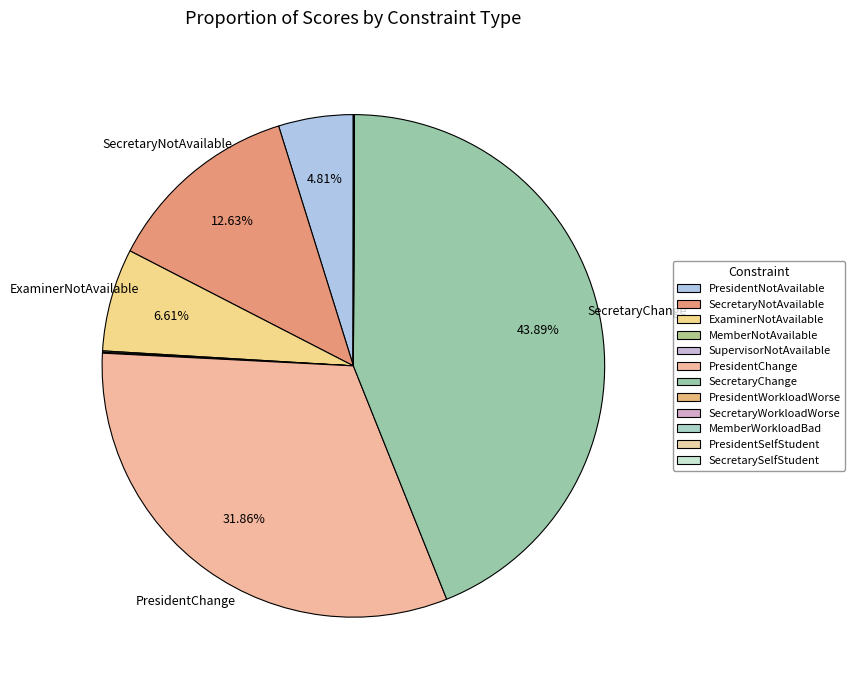

Does any single category account for the majority?

No